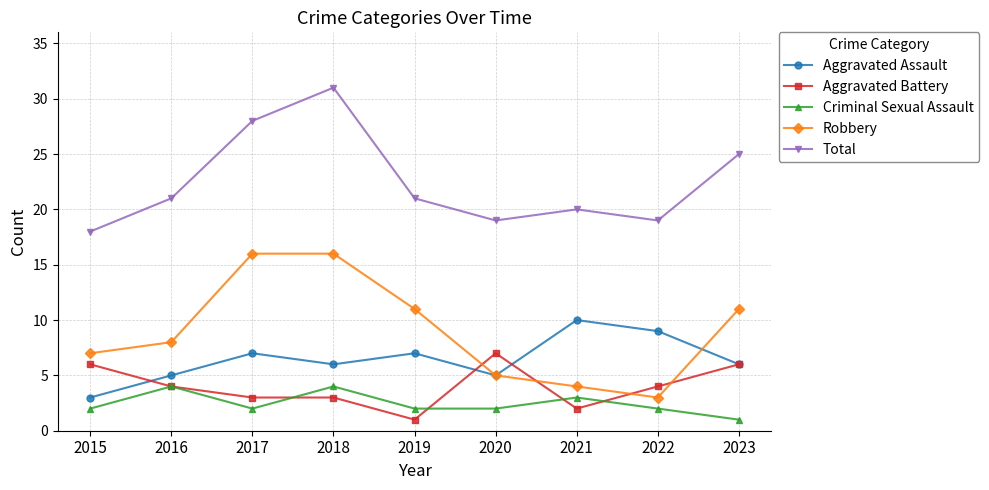

Does the chart display data point markers on the line(s)?

Yes